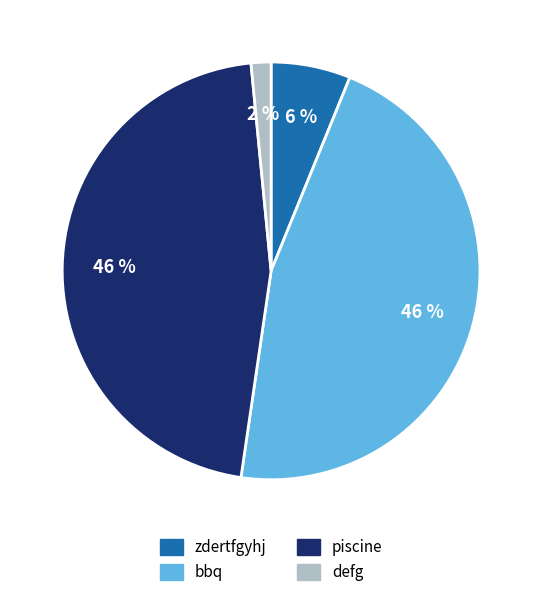

To the nearest percent, what is the combined percentage of zdertfgyhj and piscine?

52%